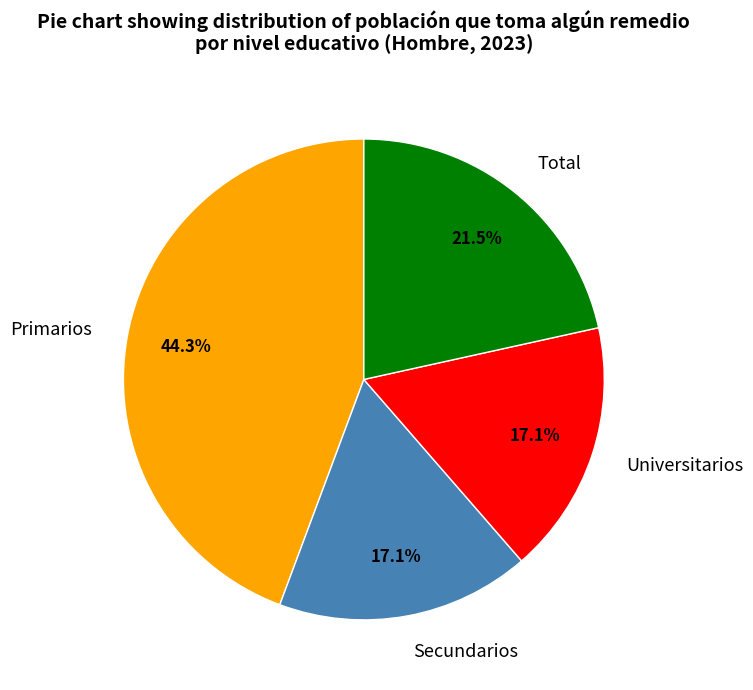

True or false: Universitarios accounts for 17% of the total.

True